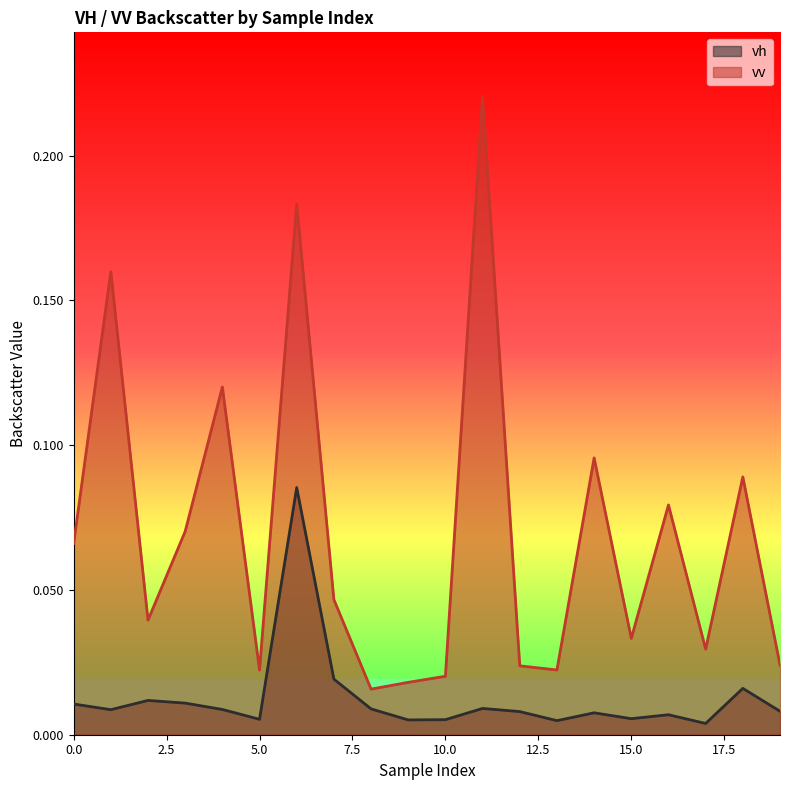

Rank the categories by vh value from highest to lowest.

6, 7, 18, 2, 3, 0, 11, 8, 4, 1, 19, 12, 14, 16, 15, 5, 10, 9, 13, 17